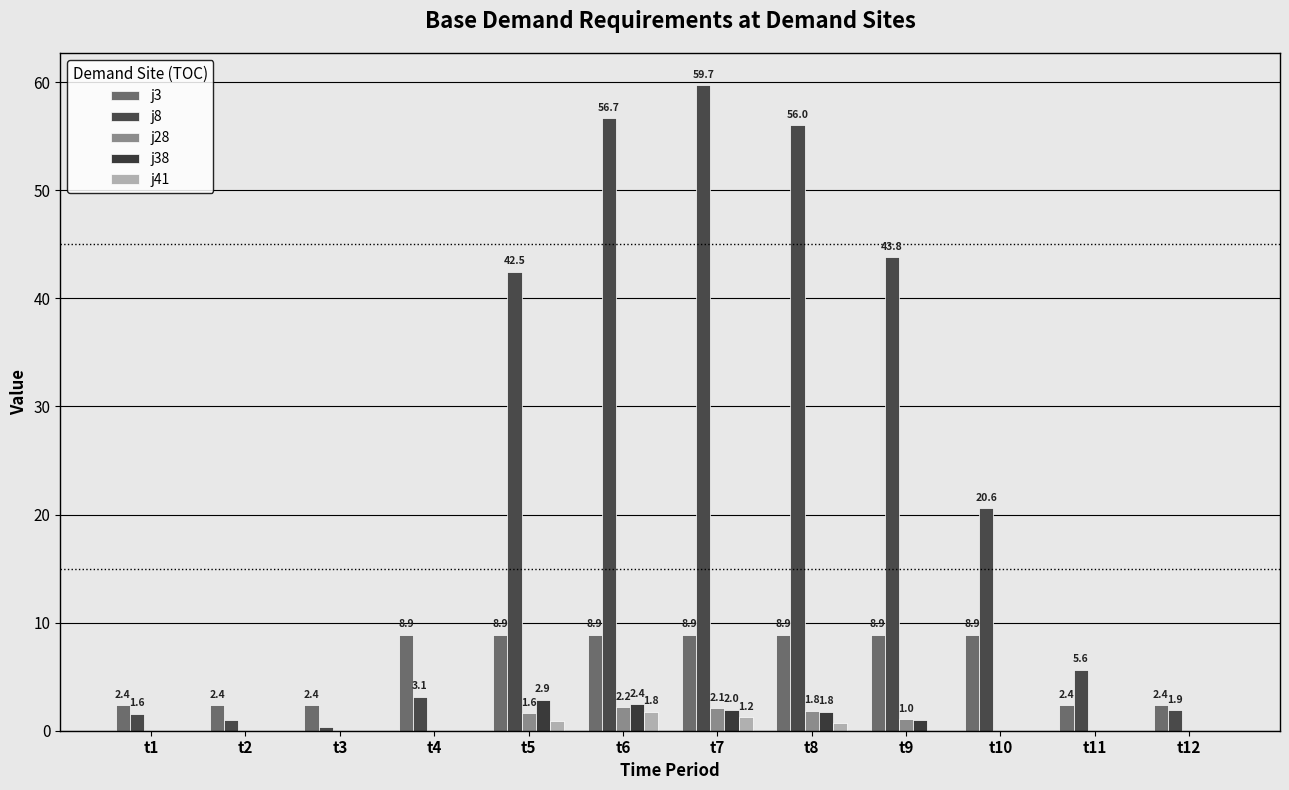

Reading left to right, what are all the values shown in this chart?

j3: t1=2.4	t2=2.4	t3=2.4	t4=8.9	t5=8.9	t6=8.9	t7=8.9	t8=8.9	t9=8.9	t10=8.9	t11=2.4	t12=2.4
j8: t1=1.6	t2=1.0	t3=0.4	t4=3.1	t5=42.5	t6=56.7	t7=59.7	t8=56.0	t9=43.8	t10=20.6	t11=5.6	t12=1.9
j28: t1=0.0	t2=0.0	t3=0.0	t4=0.0	t5=1.6	t6=2.2	t7=2.1	t8=1.8	t9=1.0	t10=0.0	t11=0.0	t12=0.0
j38: t1=0.0	t2=0.0	t3=0.0	t4=0.0	t5=2.9	t6=2.4	t7=2.0	t8=1.8	t9=1.0	t10=0.0	t11=0.0	t12=0.0
j41: t1=0.0	t2=0.0	t3=0.0	t4=0.0	t5=0.9	t6=1.8	t7=1.2	t8=0.7	t9=0.0	t10=0.0	t11=0.0	t12=0.0